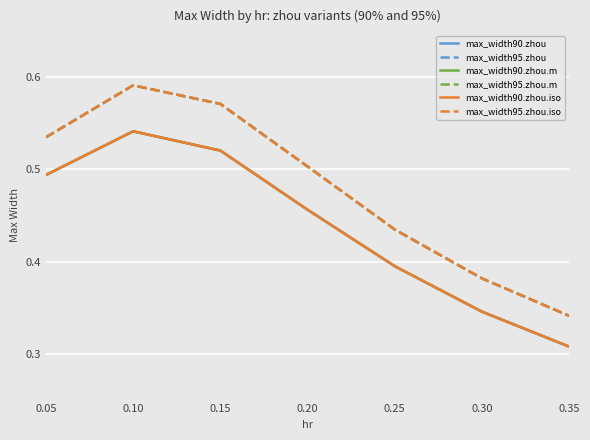

What is the sum of the max_width95.zhou values at 0.30 and 0.25?

0.8